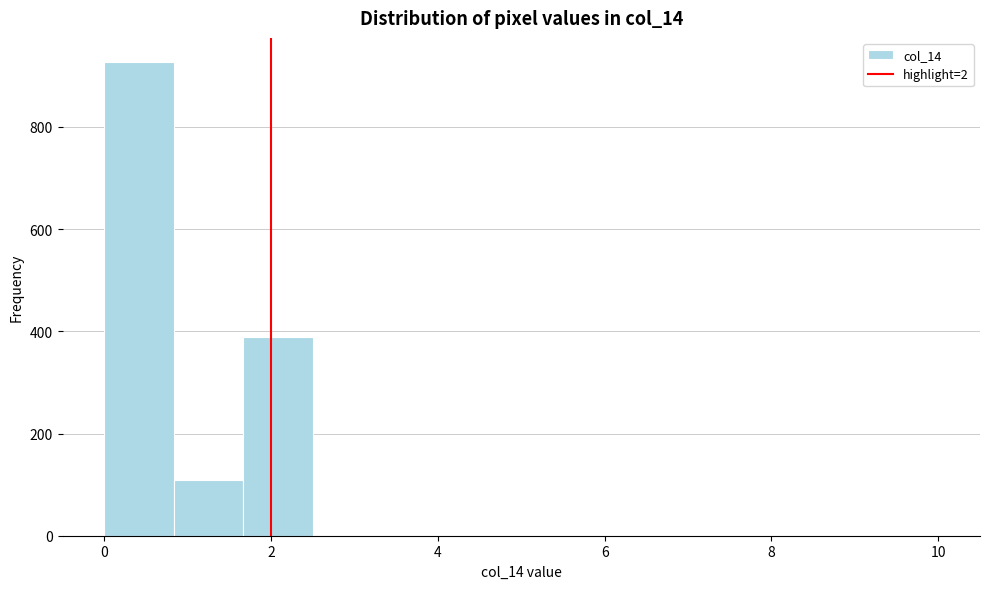

Which range on the x-axis has the tallest bar?

0.0 to 0.8